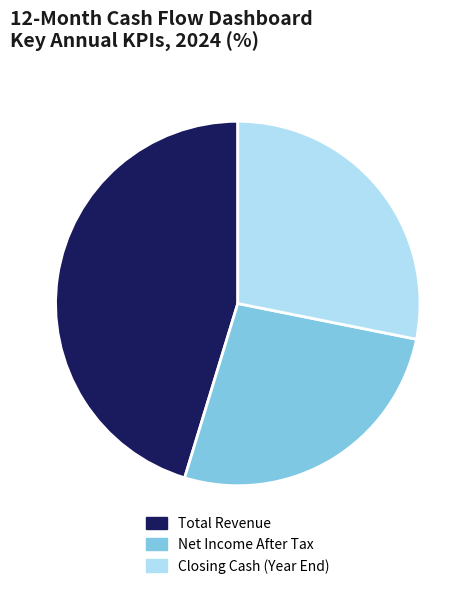

Approximately how many times larger is the value at Total Revenue compared to Closing Cash (Year End)?

1.6